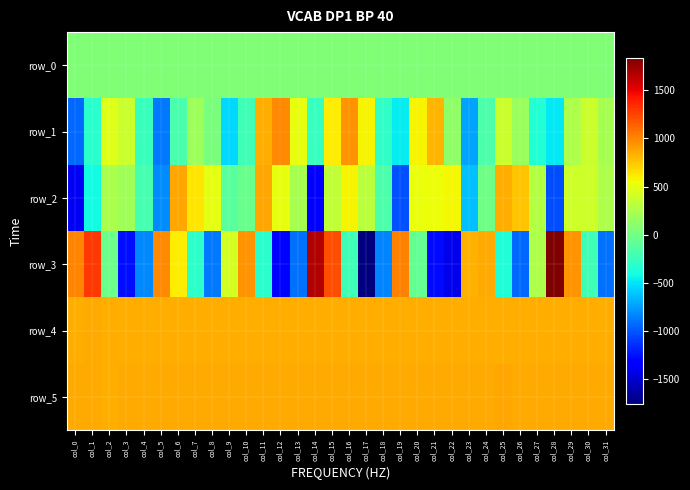

How many positive values does the row_1 series have?

18